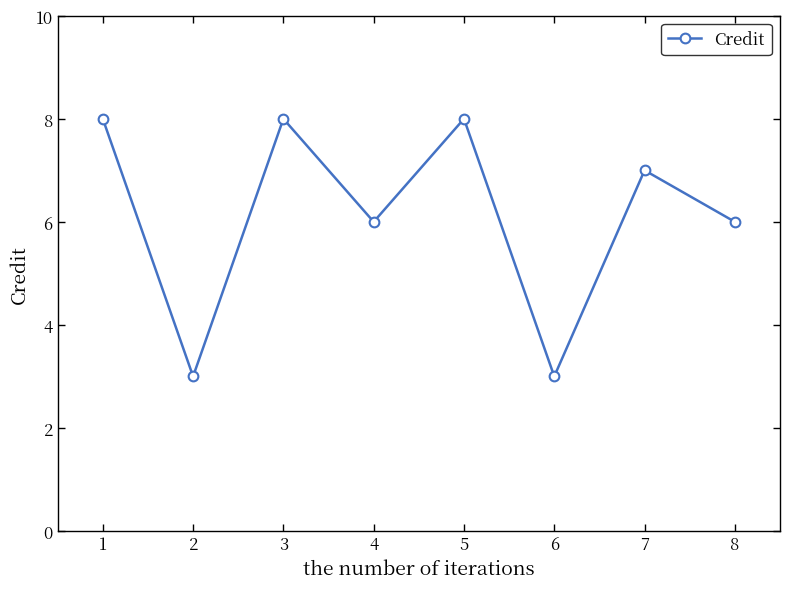

Count the number of categories in the chart.

8